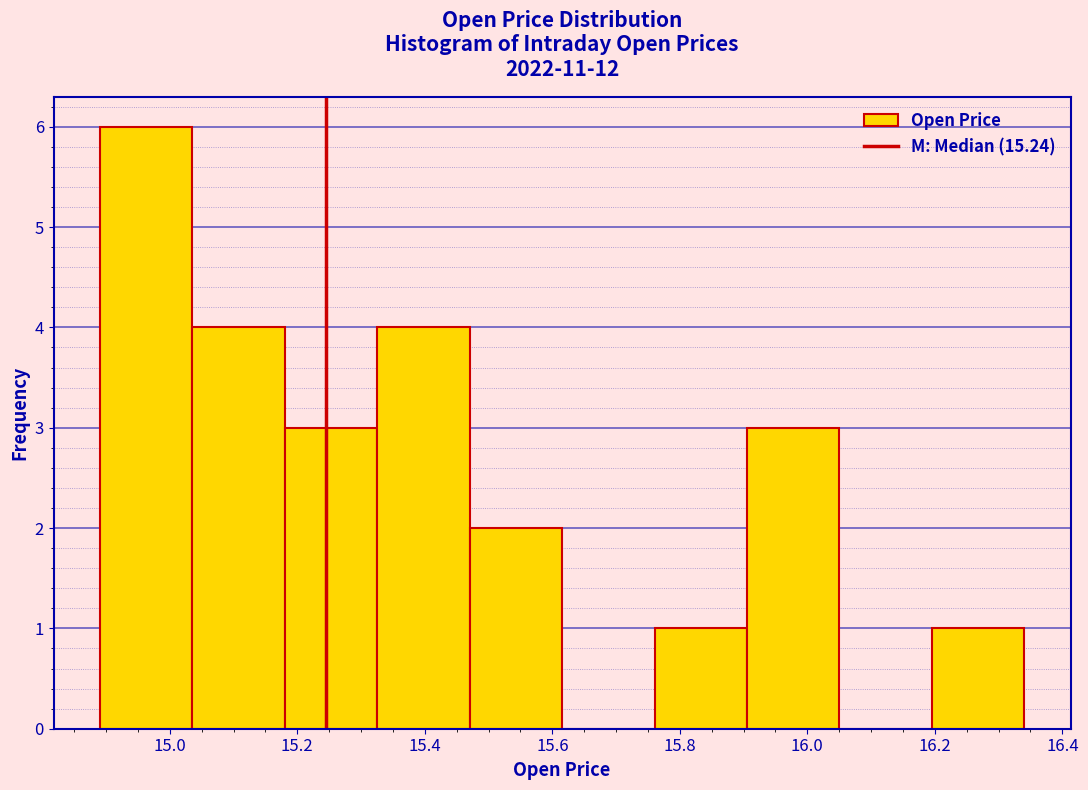

Over which range of the x-axis is the bar tallest?

14.90 to 15.04